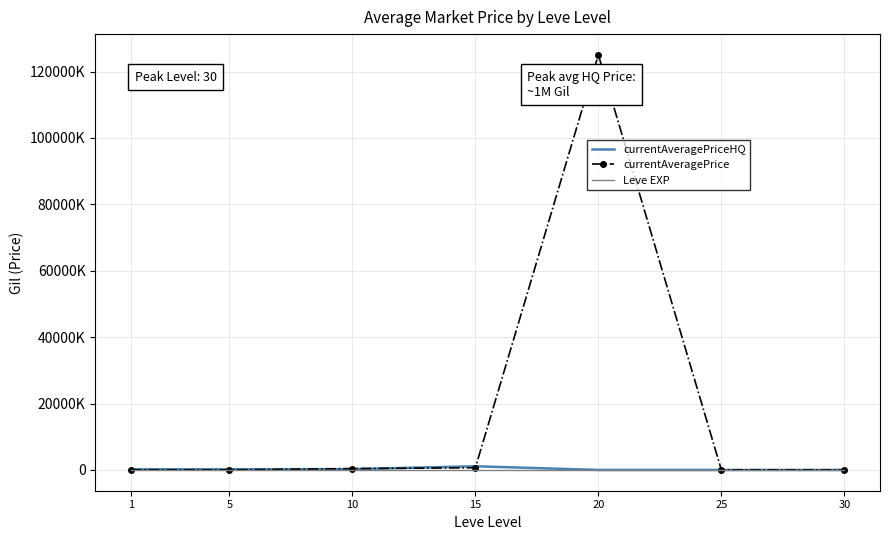

The currentAveragePriceHQ series shows 9912.5 at 20. True or false?

True